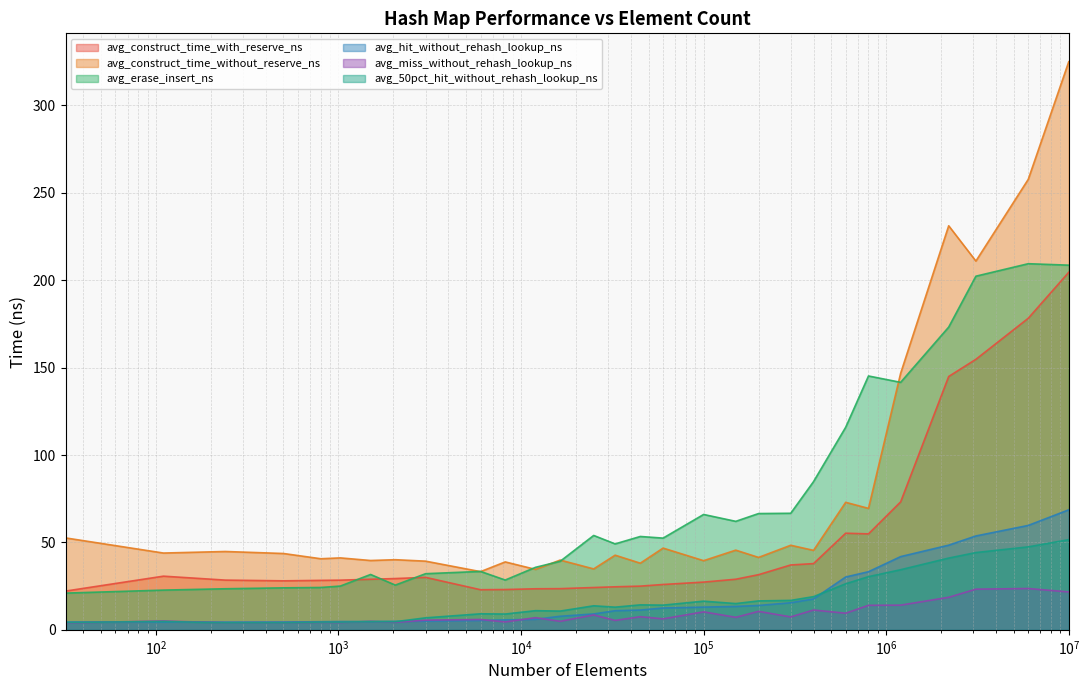

How many intersections are there between avg_hit_without_rehash_lookup_ns and avg_miss_without_rehash_lookup_ns?

8